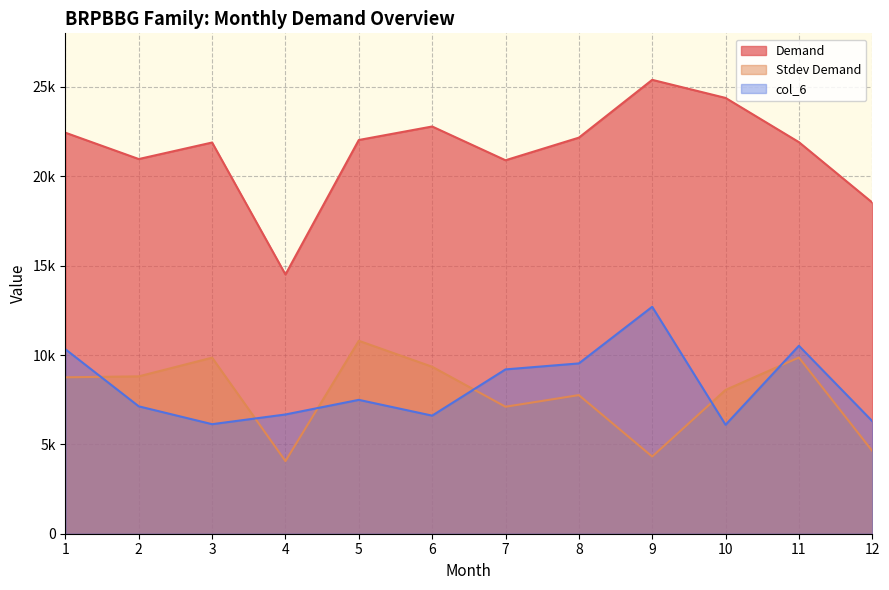

What is the spread (max minus min) of values at 2?

13837.7